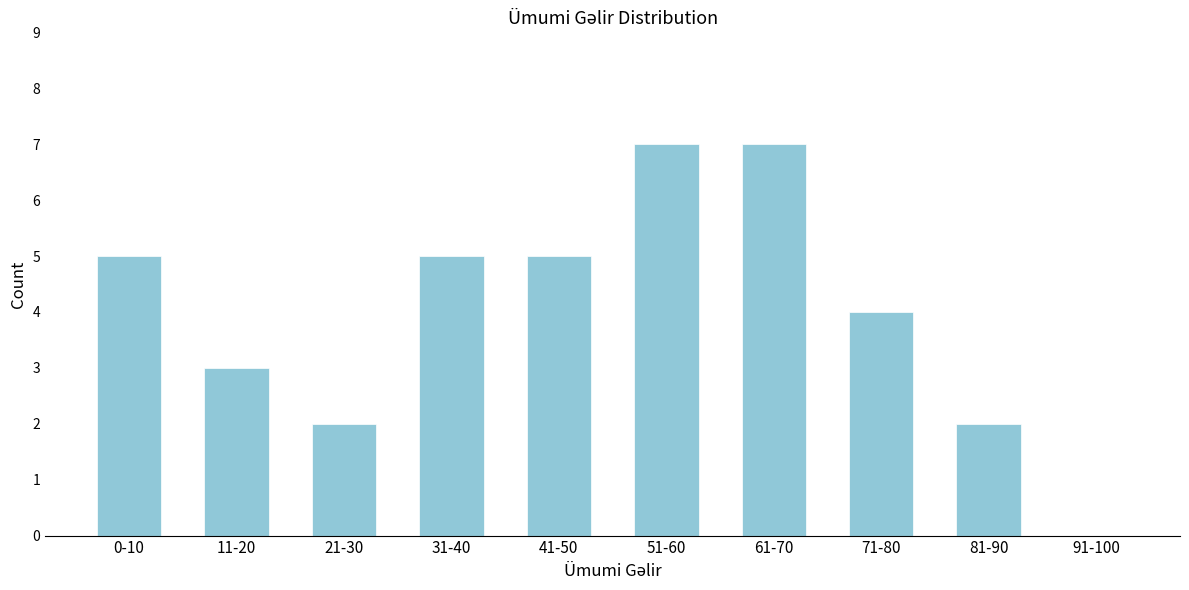

Reading left to right, what are all the values shown in this chart?

0-10=5	11-20=3	21-30=2	31-40=5	41-50=5	51-60=7	61-70=7	71-80=4	81-90=2	91-100=0